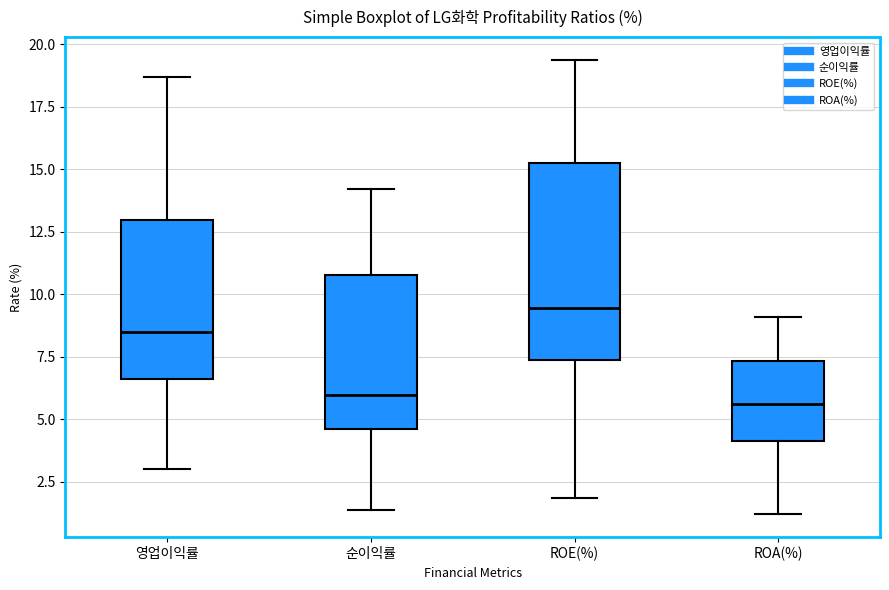

Where does the lower whisker of the box for 영업이익률 end on the y-axis? The values are not printed on the chart, so give them approximately, as read against the axis.

3.0